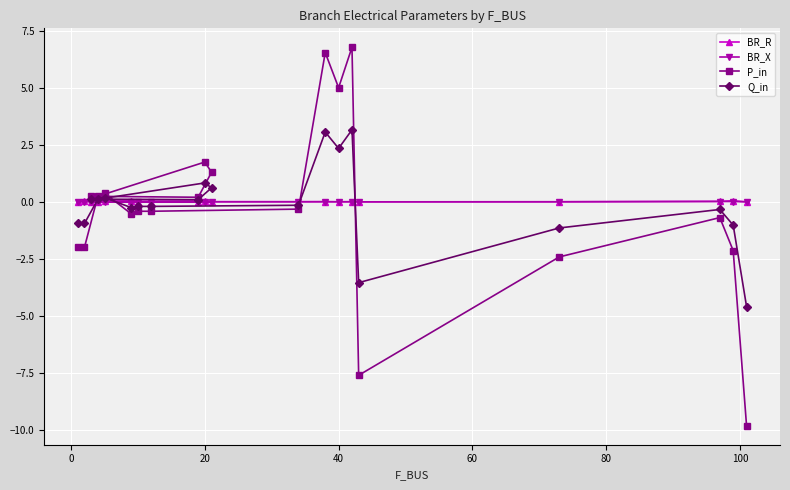

True or false: BR_X has a value of 0.0 at 40.

True